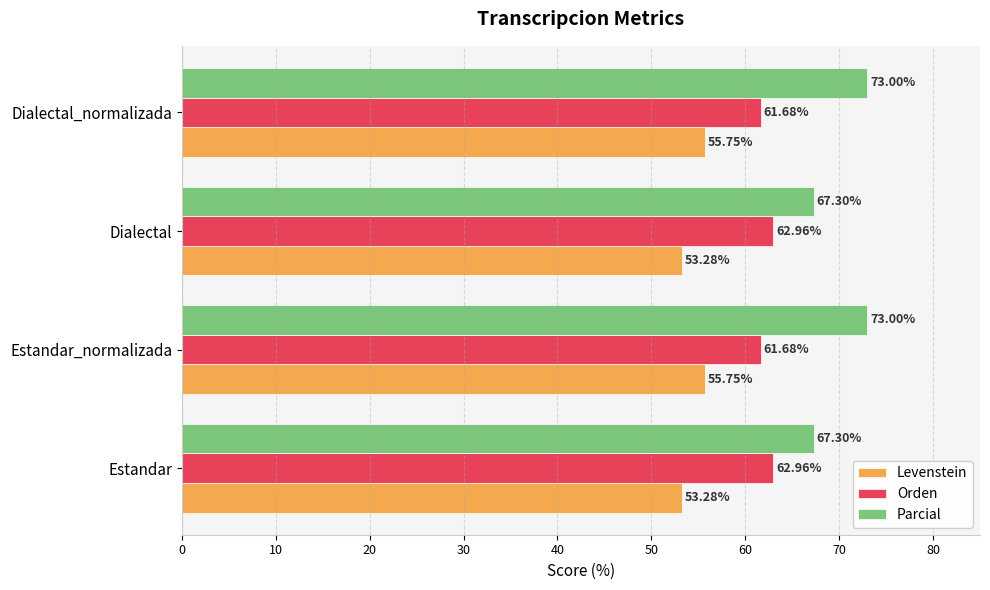

List the series in order of their peak value, lowest first.

Levenstein, Orden, Parcial